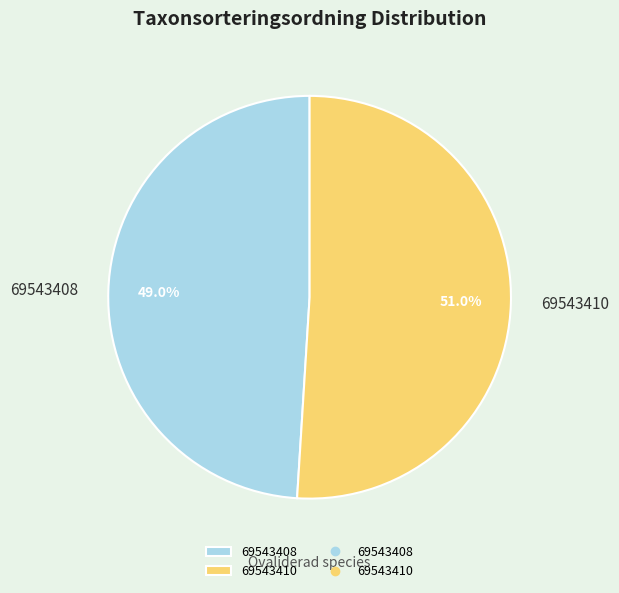

What percentage is the 69543408 slice, to the nearest percent?

49%